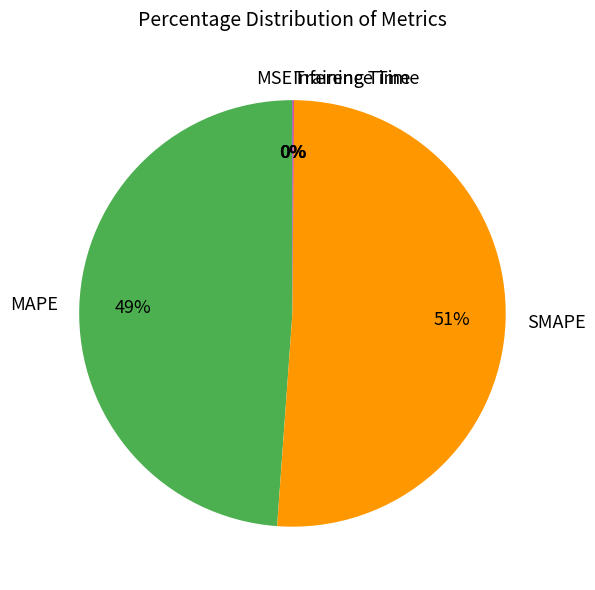

To the nearest percent, what is the average slice percentage?

20%